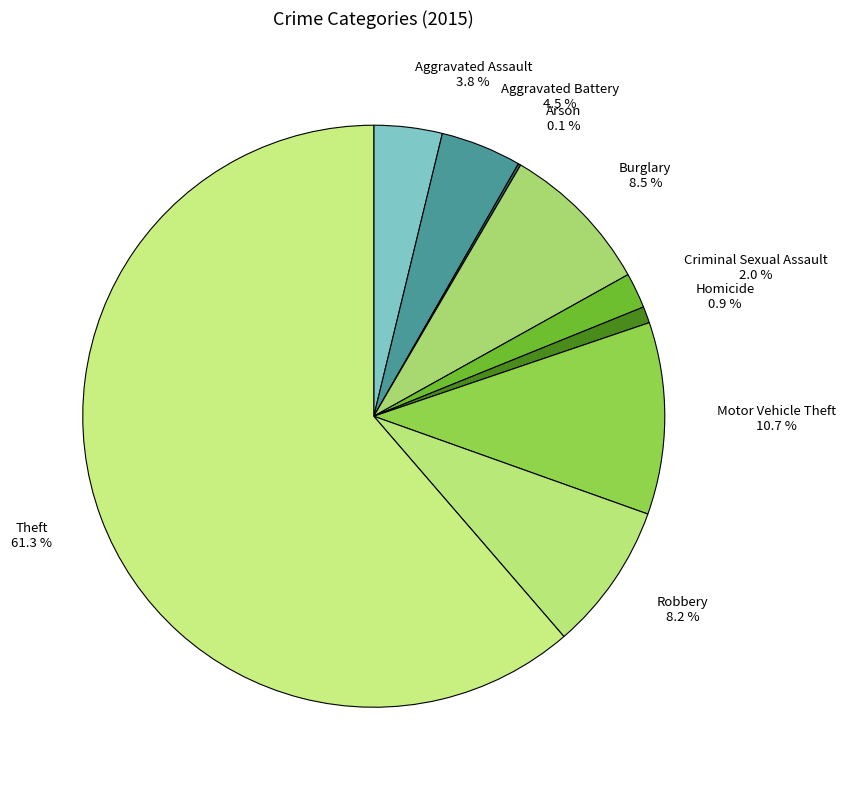

How many segments does this pie chart have?

9